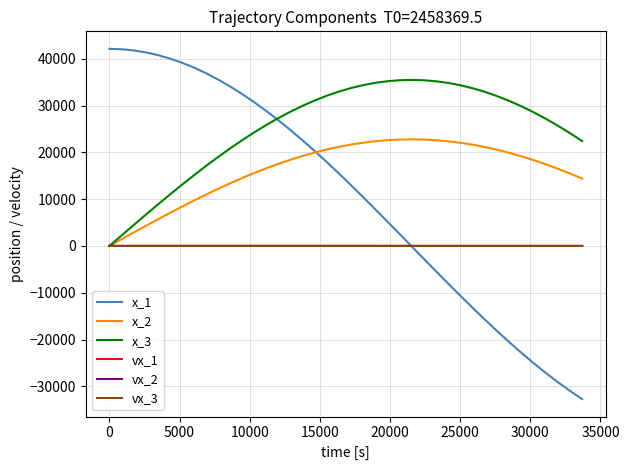

What is the difference between the maximum and minimum values in the x_1 series?

74848.2